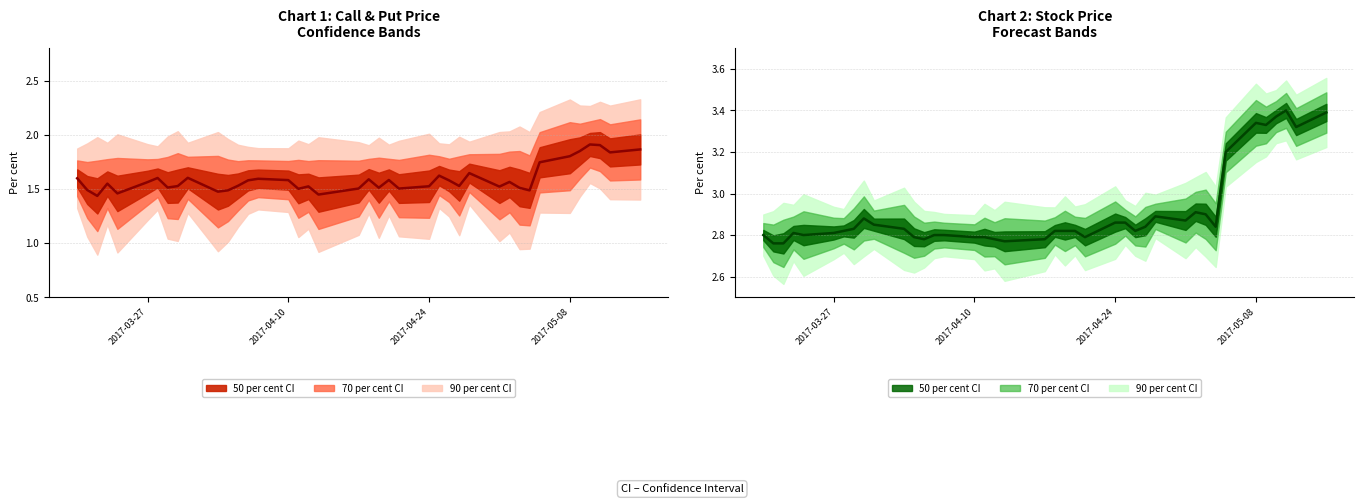

Rank the categories by Stock Price value from lowest to highest.

1, 2, 18, 12, 17, 19, 11, 15, 16, 23, 0, 4, 13, 14, 3, 5, 6, 20, 21, 22, 26, 7, 10, 27, 32, 9, 24, 25, 29, 8, 28, 31, 30, 33, 38, 35, 34, 36, 39, 37